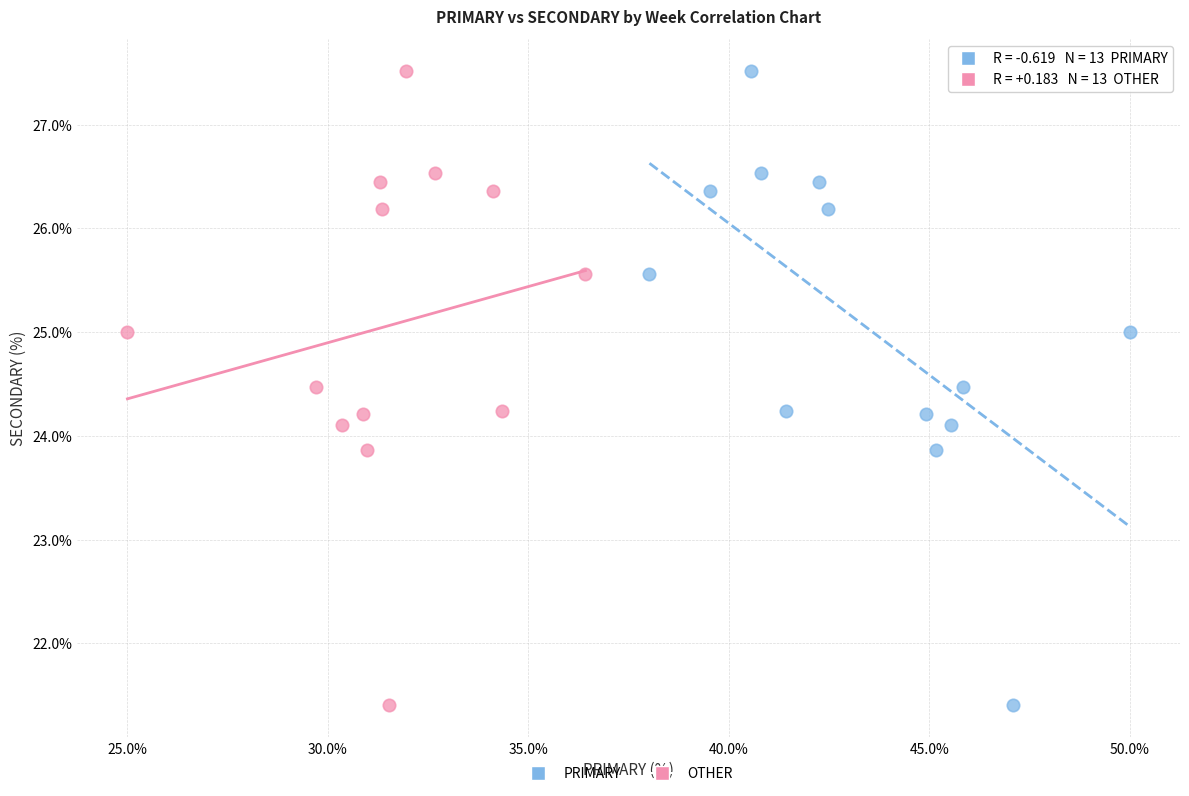

What are all the series names shown in the legend?

PRIMARY, OTHER